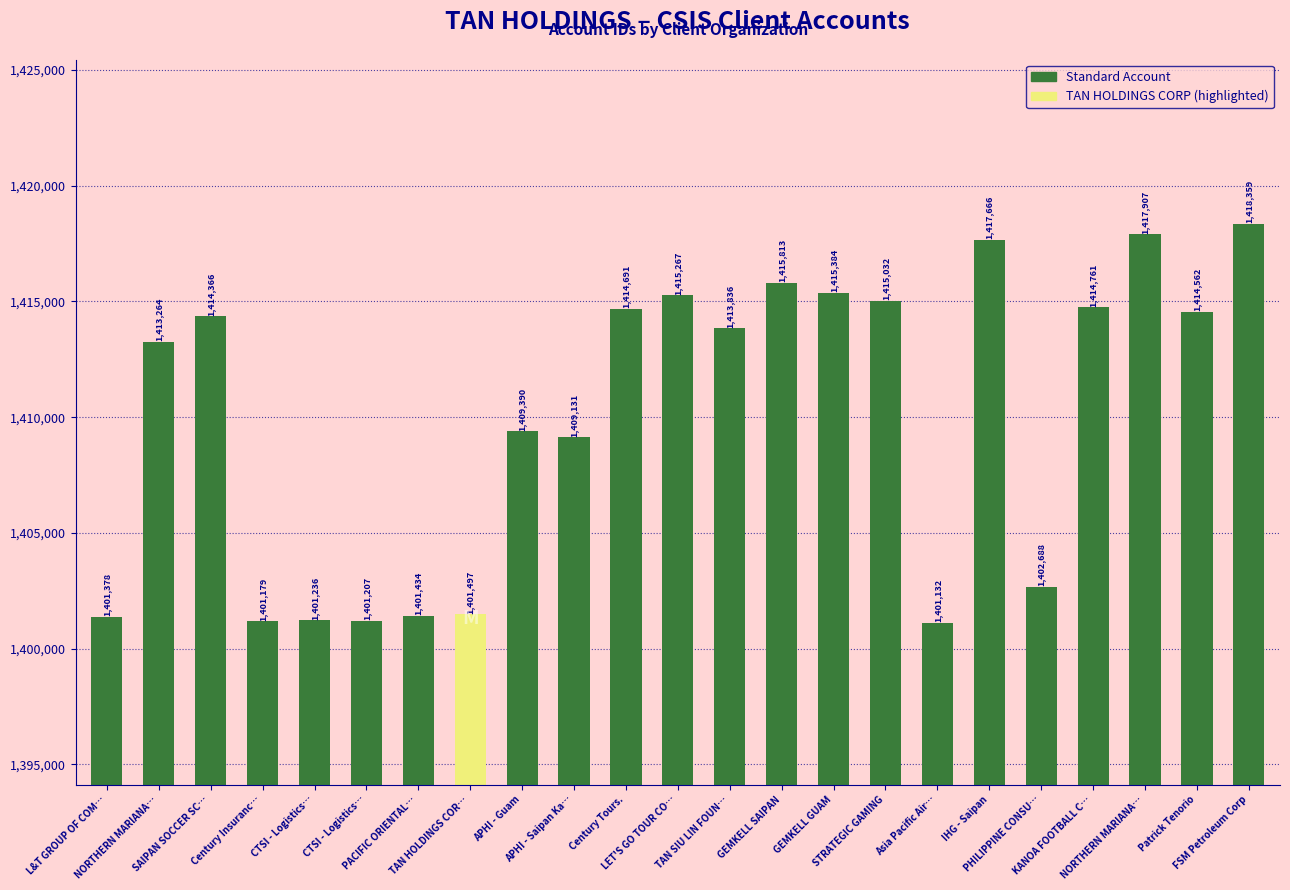

Does the chart contain any negative values?

No